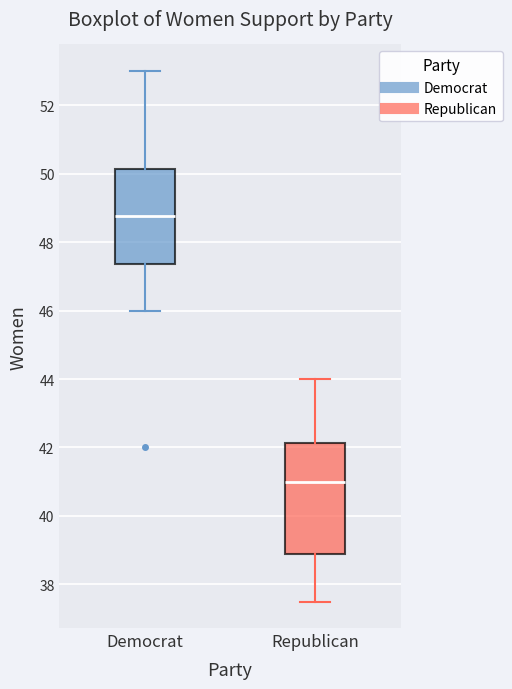

Reading left to right, transcribe this box plot: for each box, give where its median line is, the range the box spans, and where its two whiskers end, as read against the y-axis. The values are not printed on the chart, so give them approximately, as read against the axis.

Democrat: median 48.8, box 47.4 to 50.2, whiskers 46.0 to 53.0
Republican: median 41.0, box 38.8 to 42.2, whiskers 37.6 to 44.0